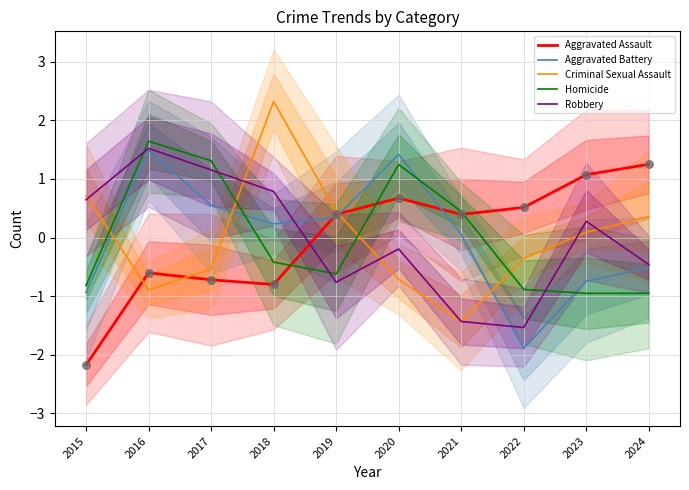

Is the value of Aggravated Battery at 2021 greater than the value of Criminal Sexual Assault at 2017?

Yes